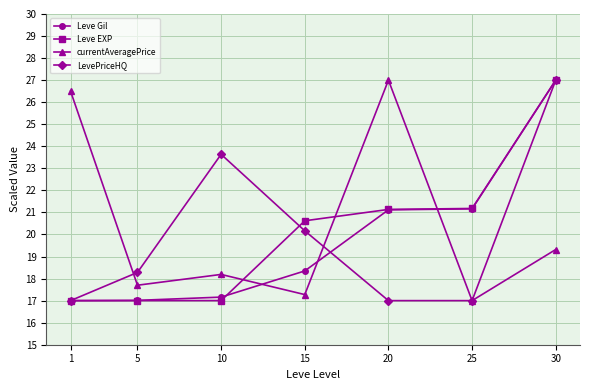

Count the number of data series in this chart.

4